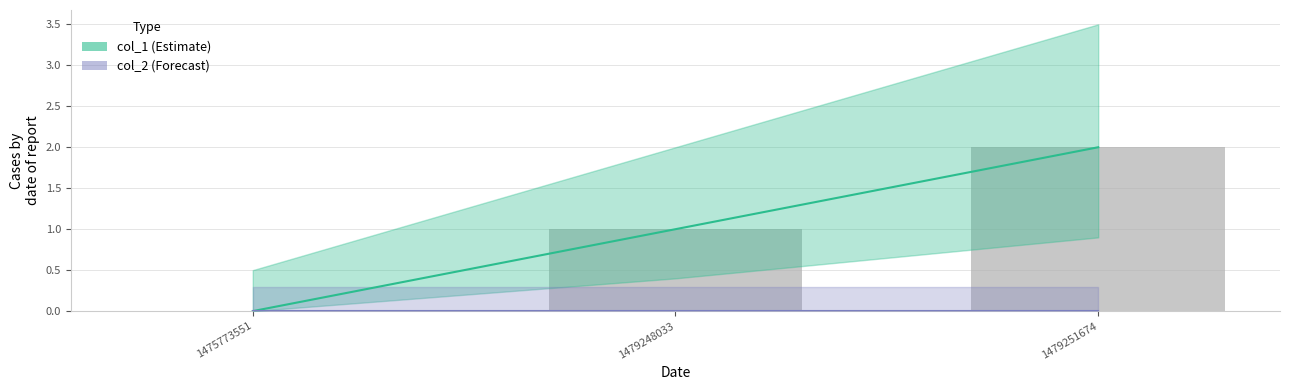

Rank the series by their average value, from highest to lowest.

col_1, col_2